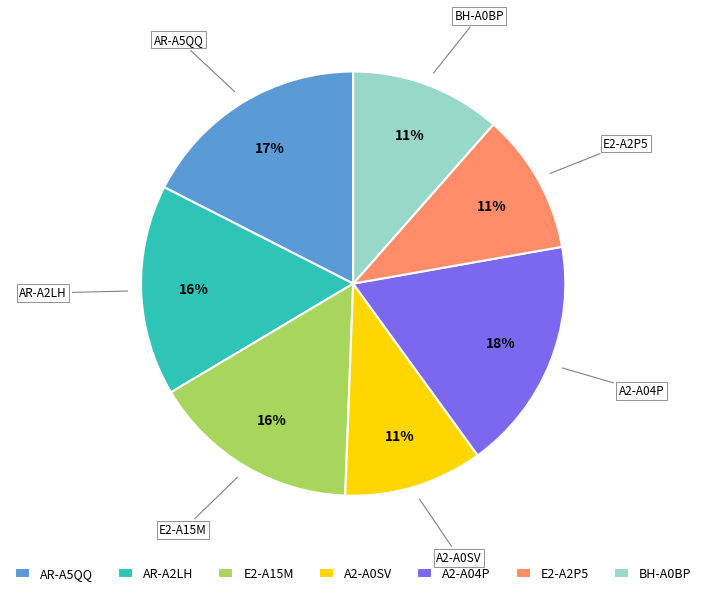

To the nearest percent, what is the combined percentage of BH-A0BP and E2-A15M?

27%